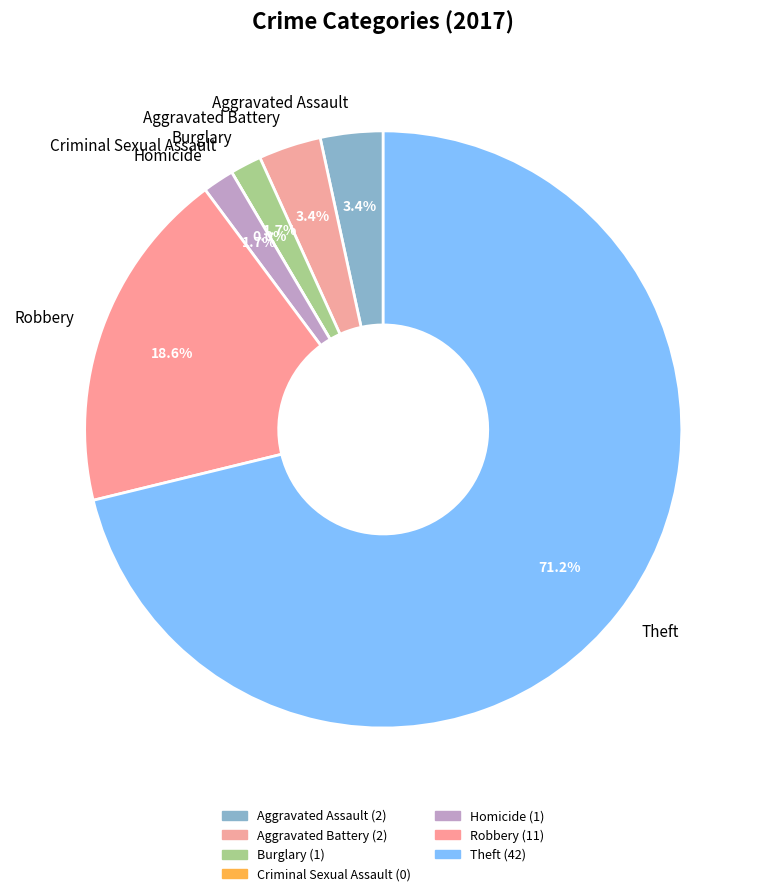

How many segments does this pie chart have?

7